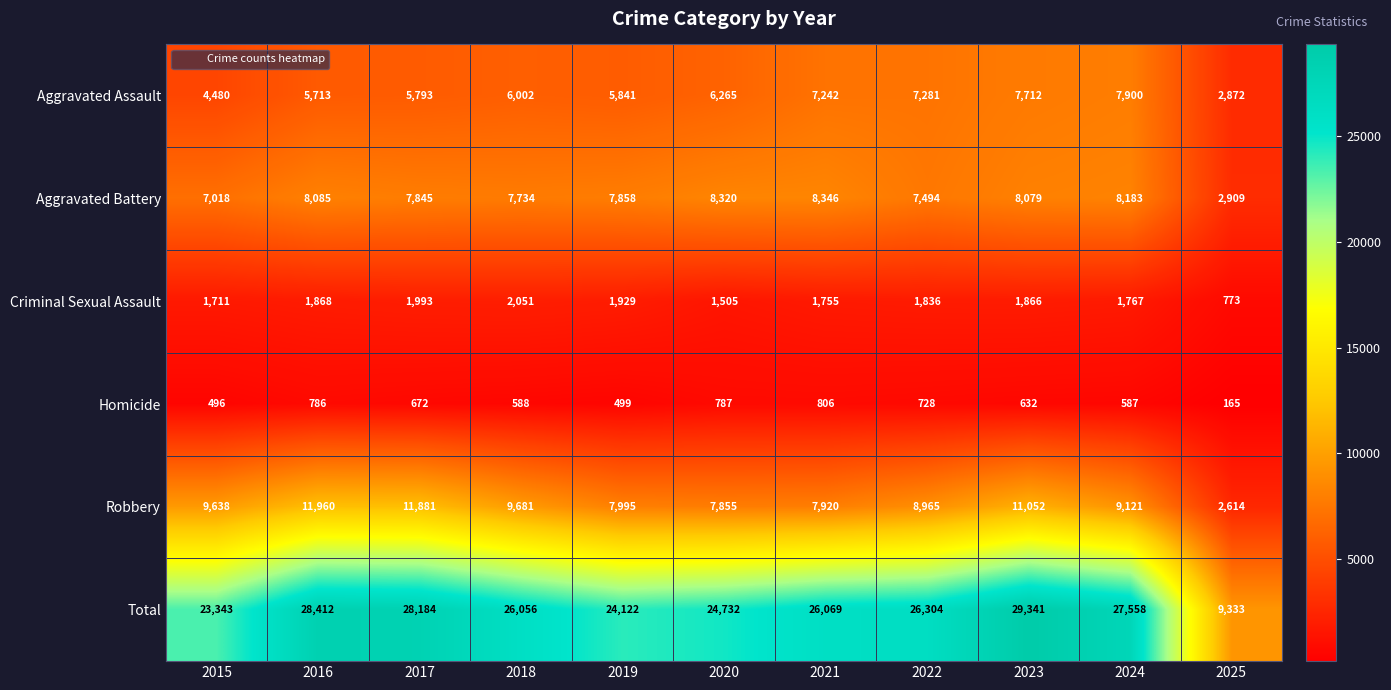

True or false: Robbery has a value of 16392 at 2023.

False